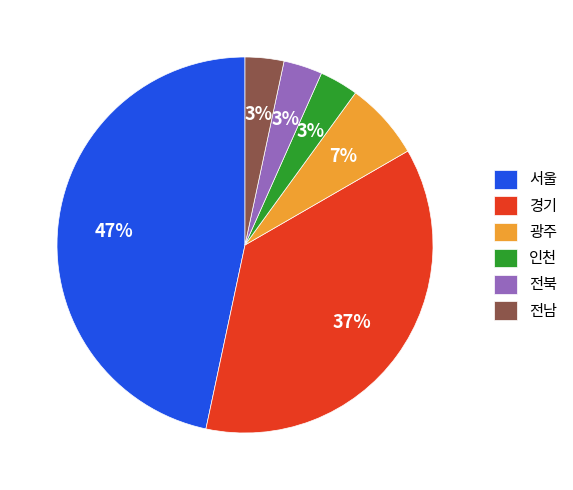

Combined, do 전남 and 광주 account for over 50%?

No